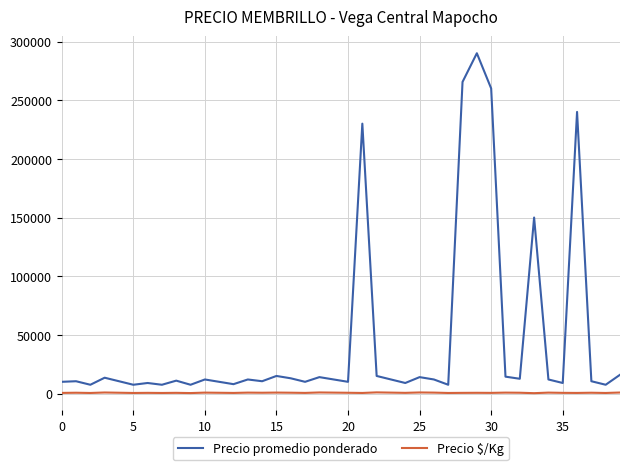

Which series has the widest spread of values?

Precio promedio ponderado